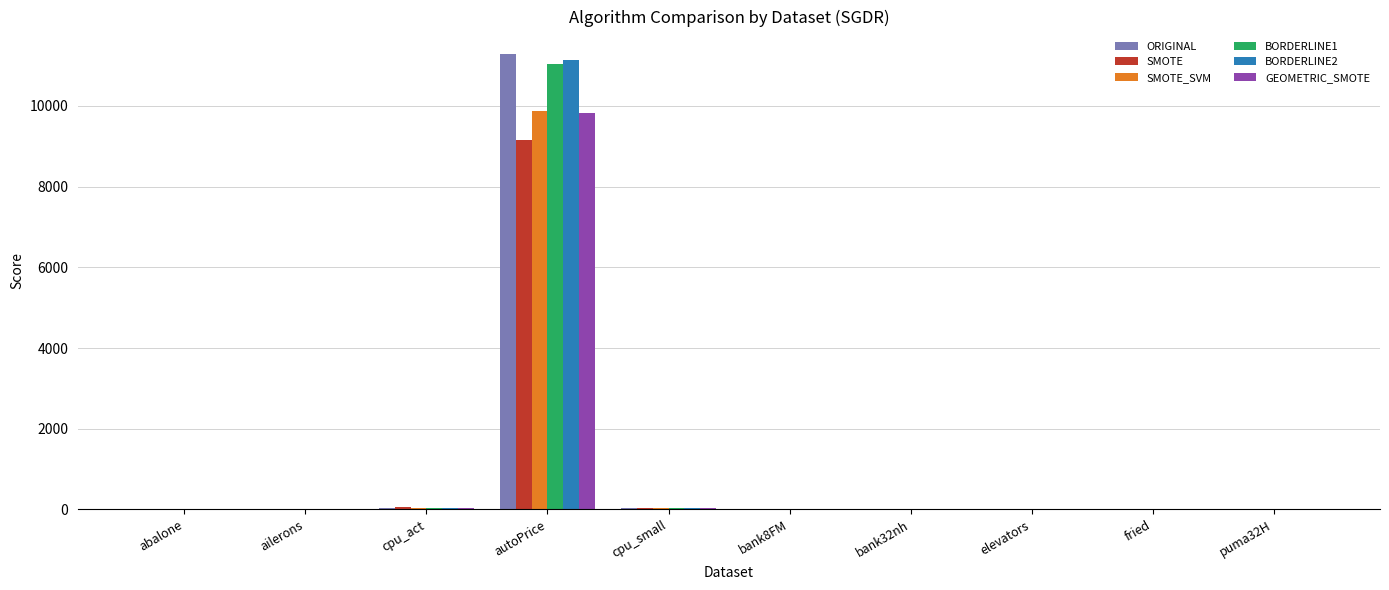

Count the number of categories in the chart.

10